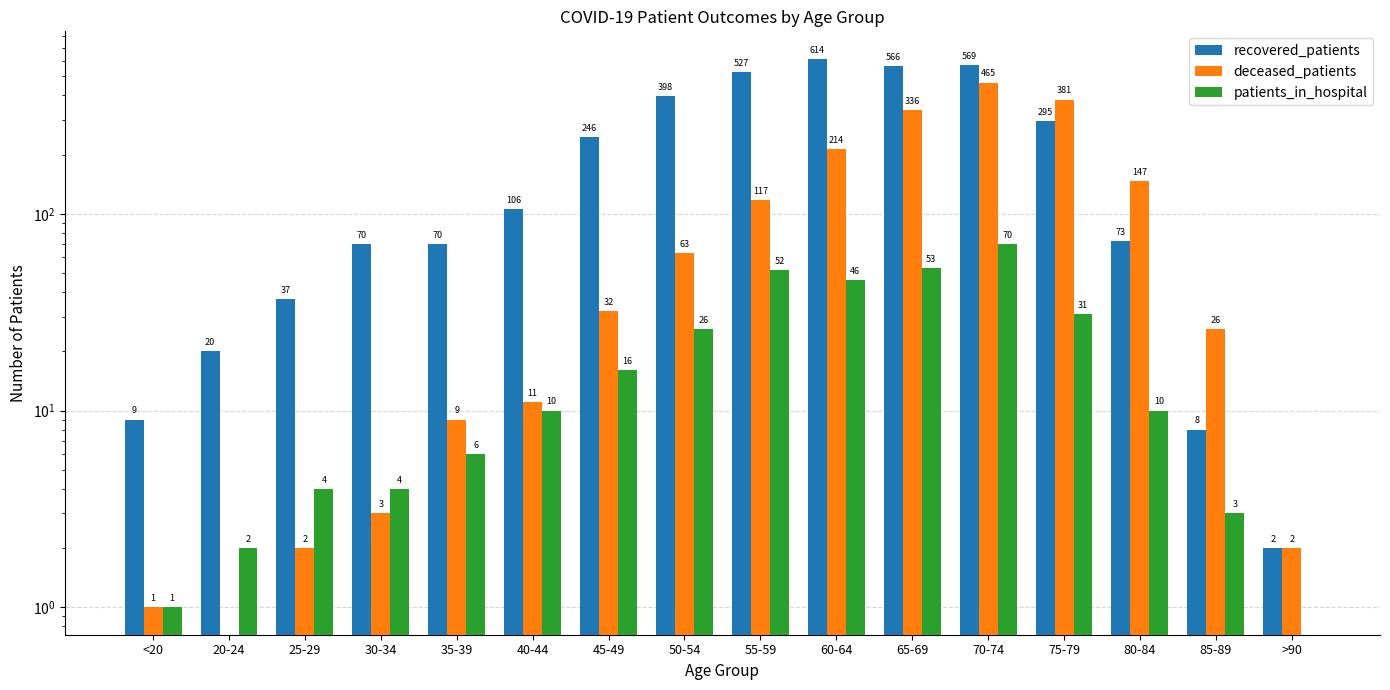

How many bars are there in each group?

3